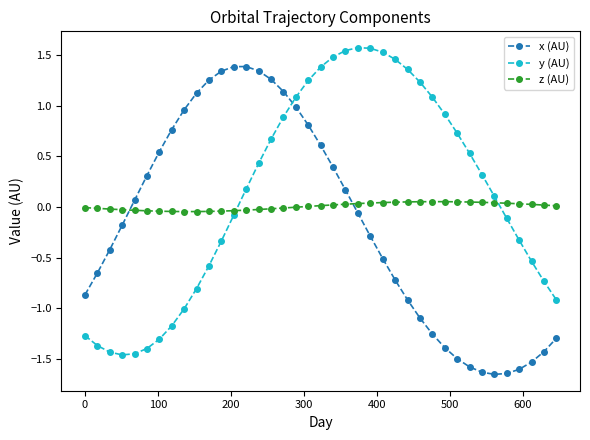

What is the sum of all x (AU) values?

-6.3